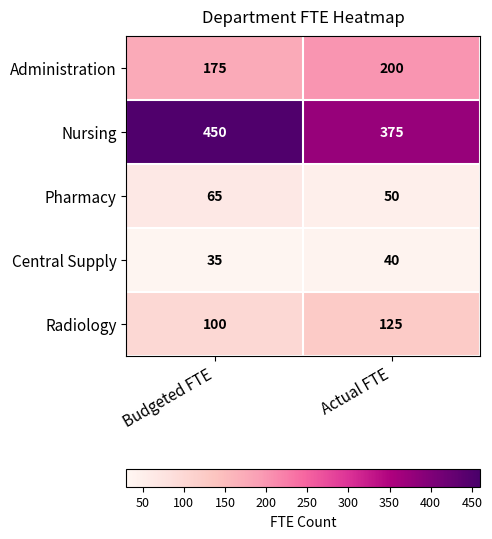

Rank the series by their maximum value, from highest to lowest.

Nursing, Administration, Radiology, Pharmacy, Central Supply